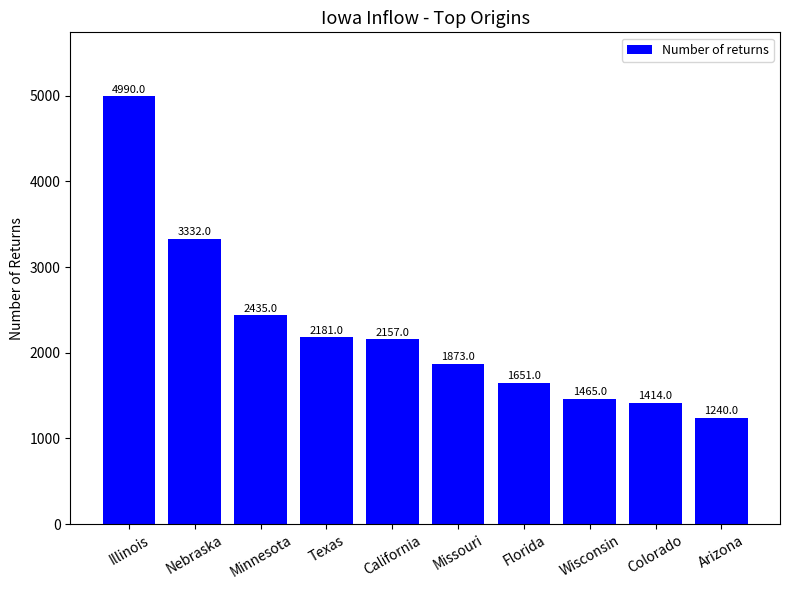

What is the approximate value at Florida, to the nearest 10?

1650